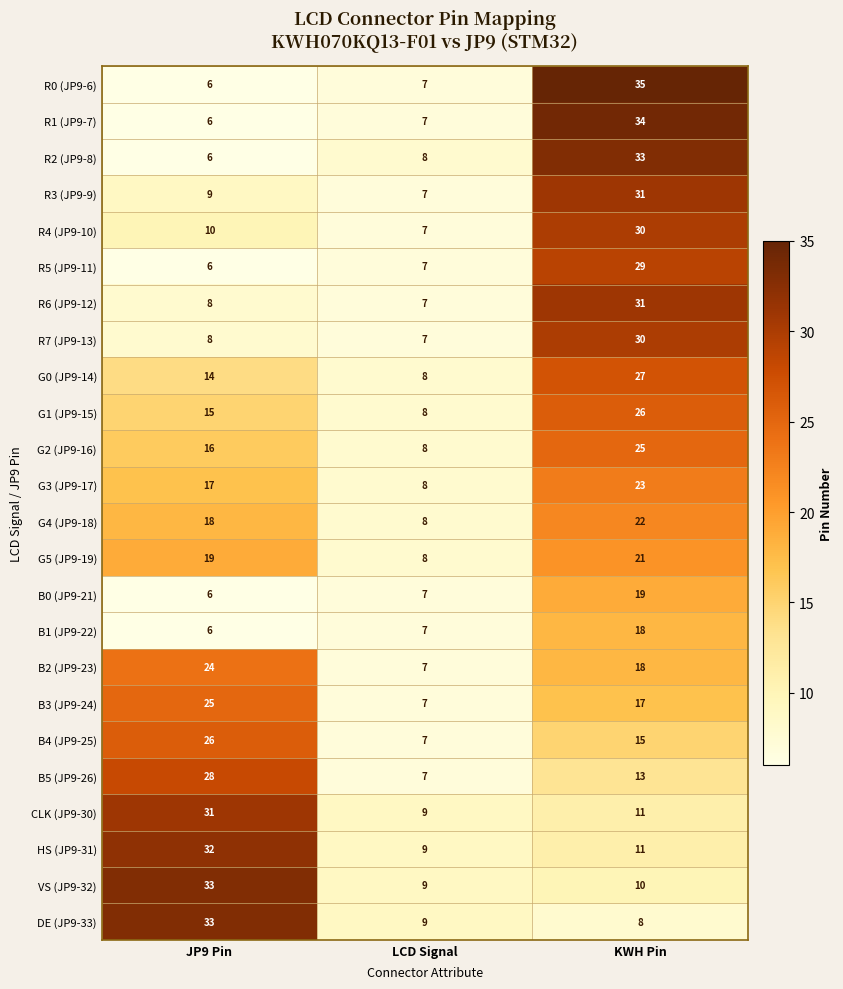

Rank the categories by G3 (JP9-17) value from lowest to highest.

LCD Signal, JP9 Pin, KWH Pin